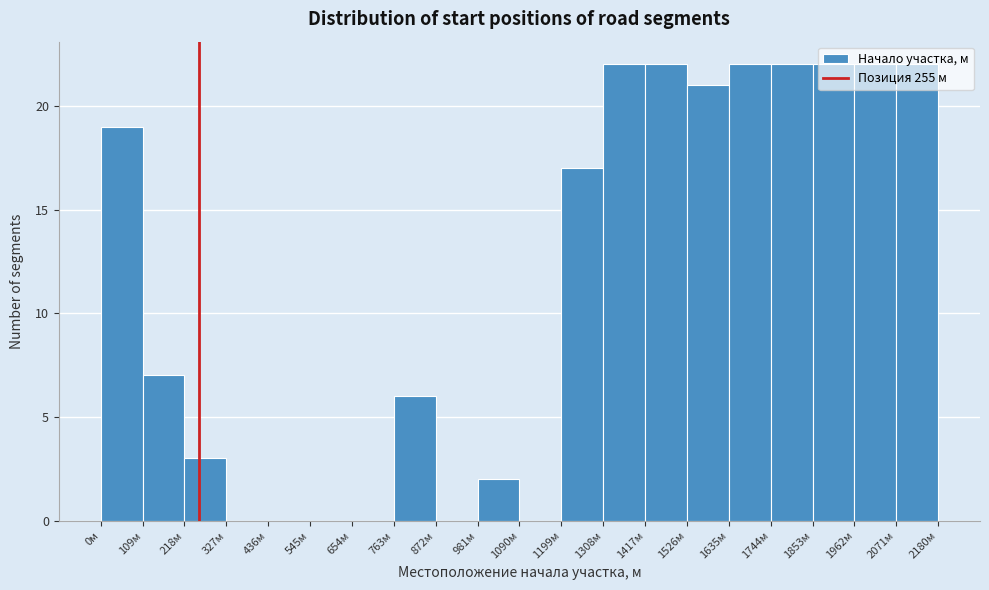

How tall is the bar that spans 220 to 320 on the x-axis? Neither the bar edges nor the heights are printed on the chart, so give them approximately, as read against the axes.

3